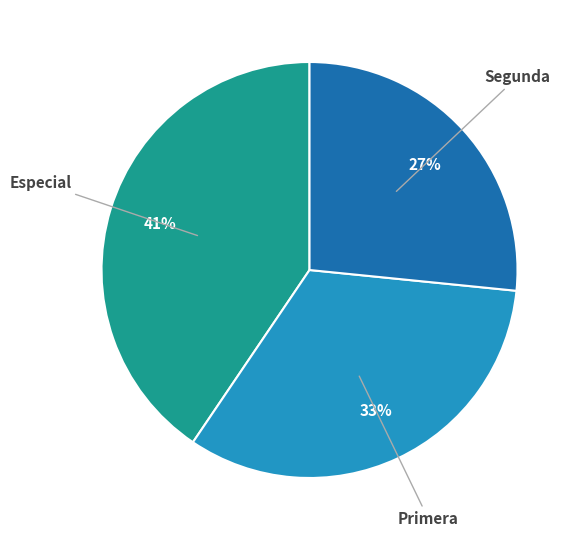

Is there any slice that represents more than half of the pie?

No